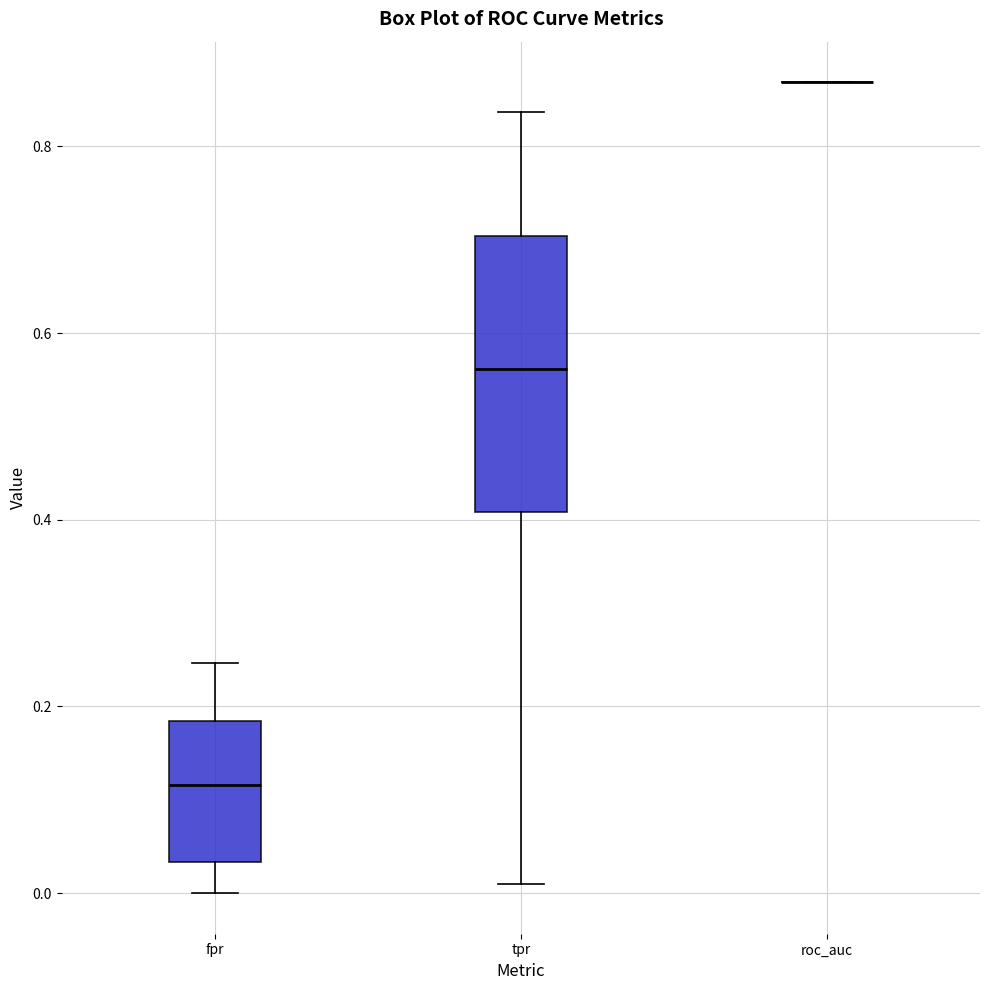

Comparing the boxes themselves (not the whiskers), which one is the tallest?

tpr